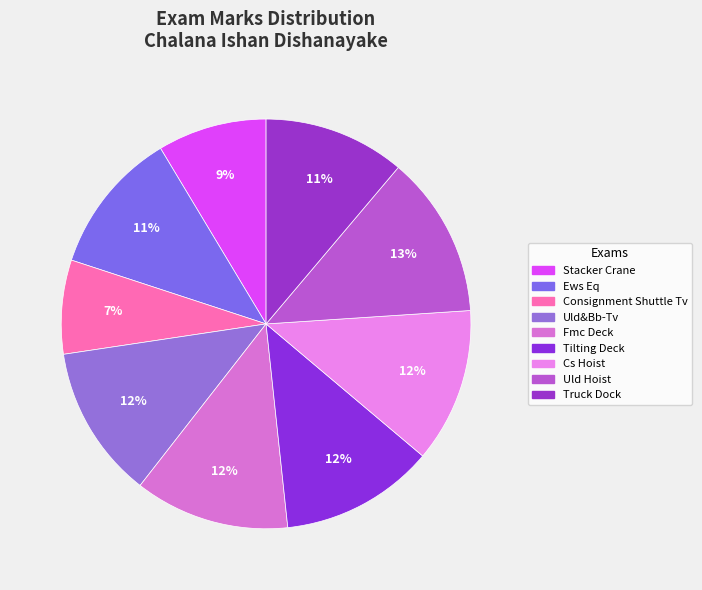

Count the number of slices in the pie.

9